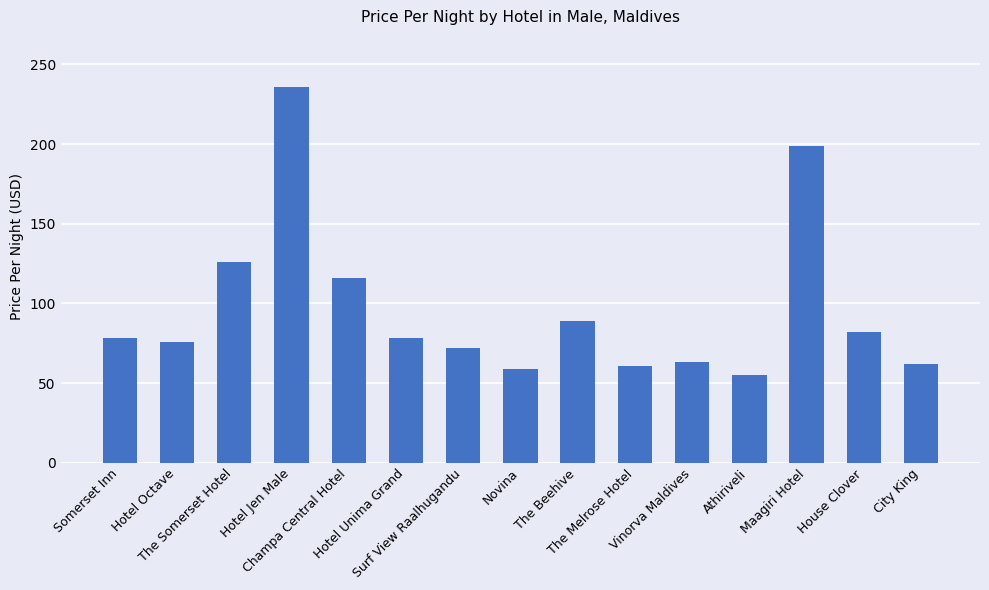

What is the sum of all values?

1452